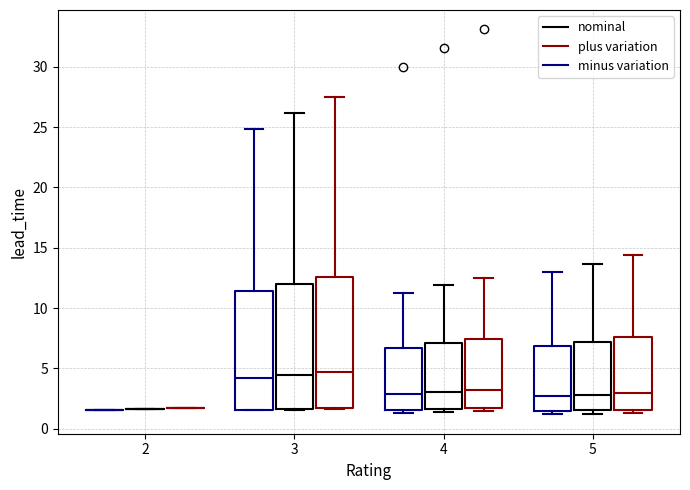

Reading left to right, transcribe this box plot: for each box, give where its median line is, the range the box spans, and where its two whiskers end, as read against the y-axis. The values are not printed on the chart, so give them approximately, as read against the axis.

2 (minus variation): box collapsed to a line at 1.5, whiskers 1.5 to 1.5
2 (nominal): box collapsed to a line at 1.5, whiskers 1.5 to 1.5
2 (plus variation): box collapsed to a line at 1.5, whiskers 1.5 to 1.5
3 (minus variation): median 4.0, box 1.5 to 11.5, whiskers 1.5 to 25.0
3 (nominal): median 4.5, box 1.5 to 12.0, whiskers 1.5 to 26.0
3 (plus variation): median 4.5, box 2.0 to 12.5, whiskers 1.5 to 27.5
4 (minus variation): median 3.0, box 1.5 to 6.5, whiskers 1.5 (just below the box's lower edge) to 11.5
4 (nominal): median 3.0, box 1.5 to 7.0, whiskers 1.5 (just below the box's lower edge) to 12.0
4 (plus variation): median 3.0, box 1.5 to 7.5, whiskers 1.5 (just below the box's lower edge) to 12.5
5 (minus variation): median 2.5, box 1.5 to 7.0, whiskers 1.0 to 13.0
5 (nominal): median 3.0, box 1.5 to 7.0, whiskers 1.0 to 13.5
5 (plus variation): median 3.0, box 1.5 to 7.5, whiskers 1.5 (just below the box's lower edge) to 14.5